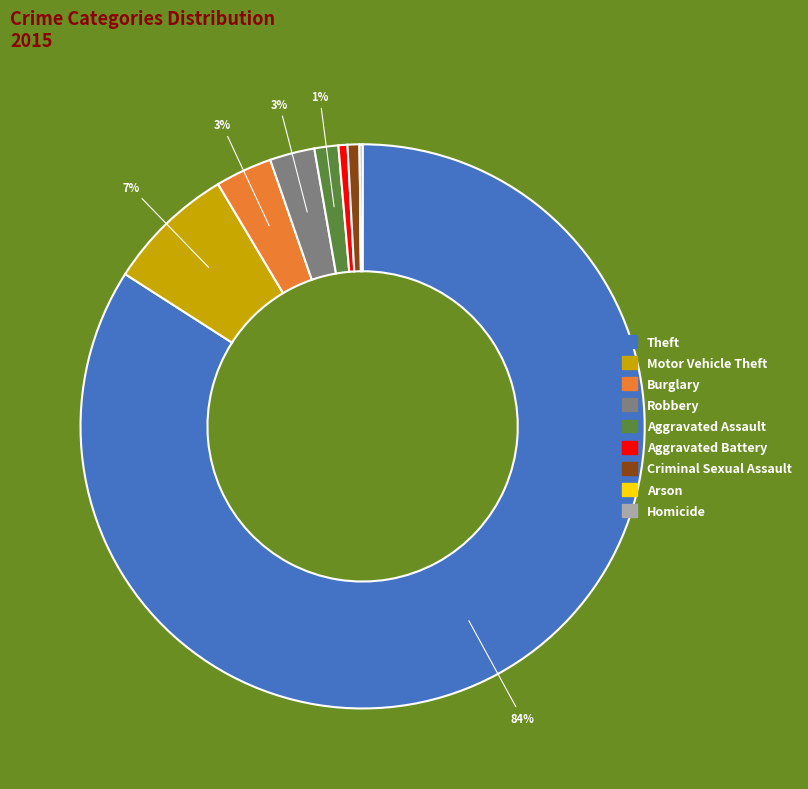

Combined, do Theft and Aggravated Assault account for over 50%?

Yes